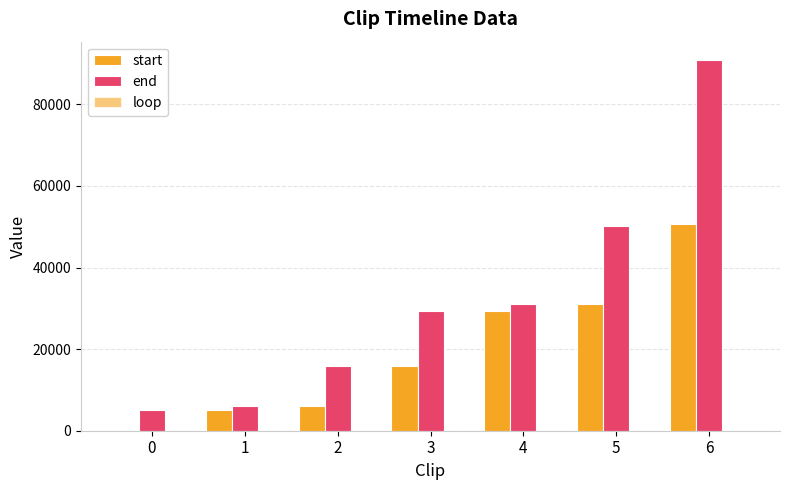

Reading left to right, list all the values displayed in this chart.

start: 0=0	1=5027	2=6145	3=15865	4=29384	5=31060	6=50613
end: 0=5027	1=6145	2=15865	3=29384	4=31060	5=50277	6=90835
loop: 0=0	1=1	2=0	3=0	4=1	5=0	6=0